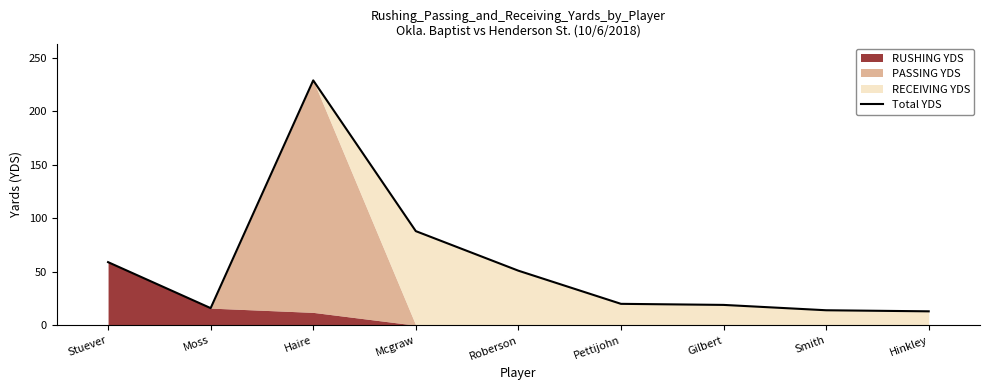

How many interior local valleys (lower than both neighbors) does the data have?

1